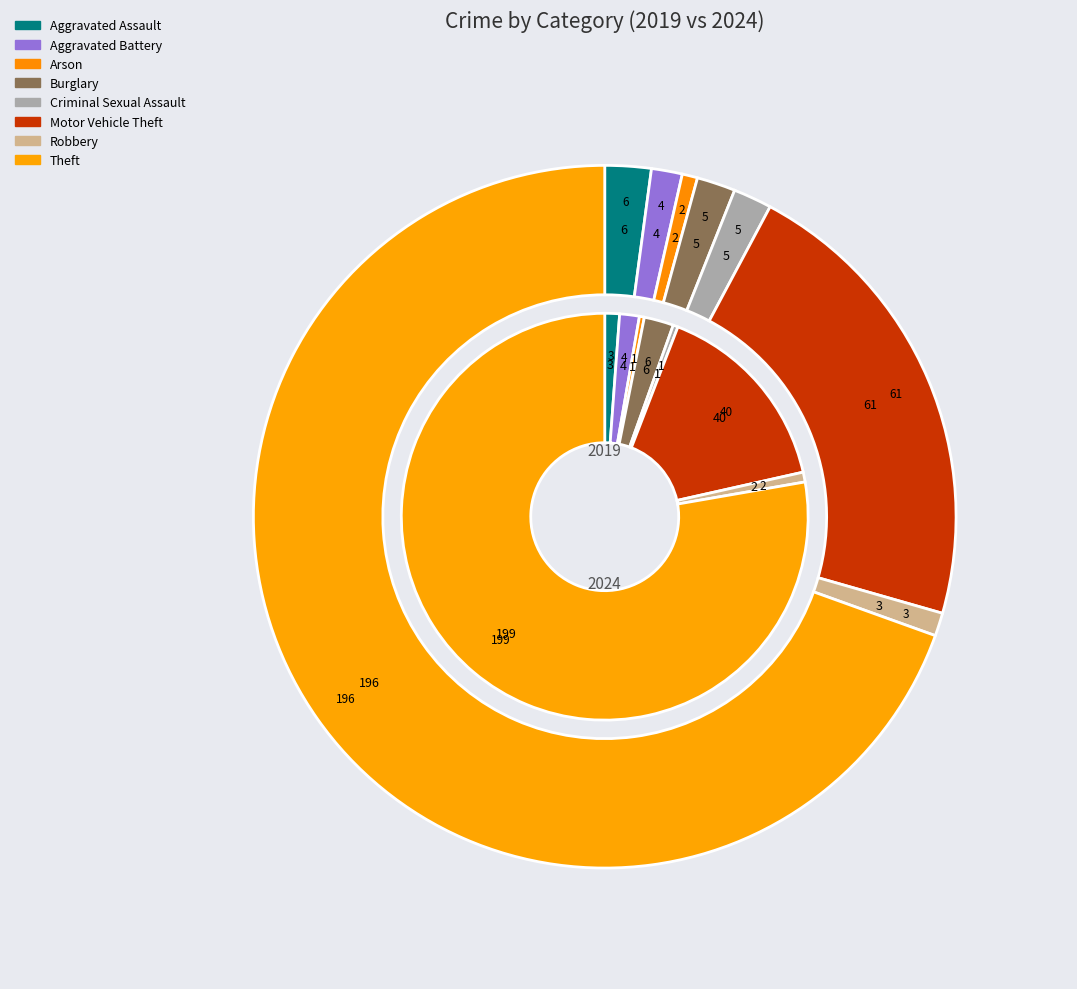

Is there any slice that represents more than half of the pie?

Yes